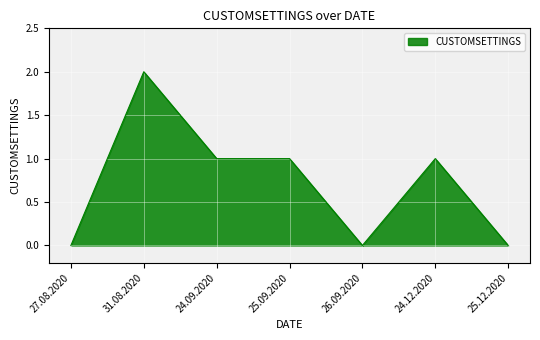

What is the sum of the values at 25.09.2020 and 31.08.2020?

3